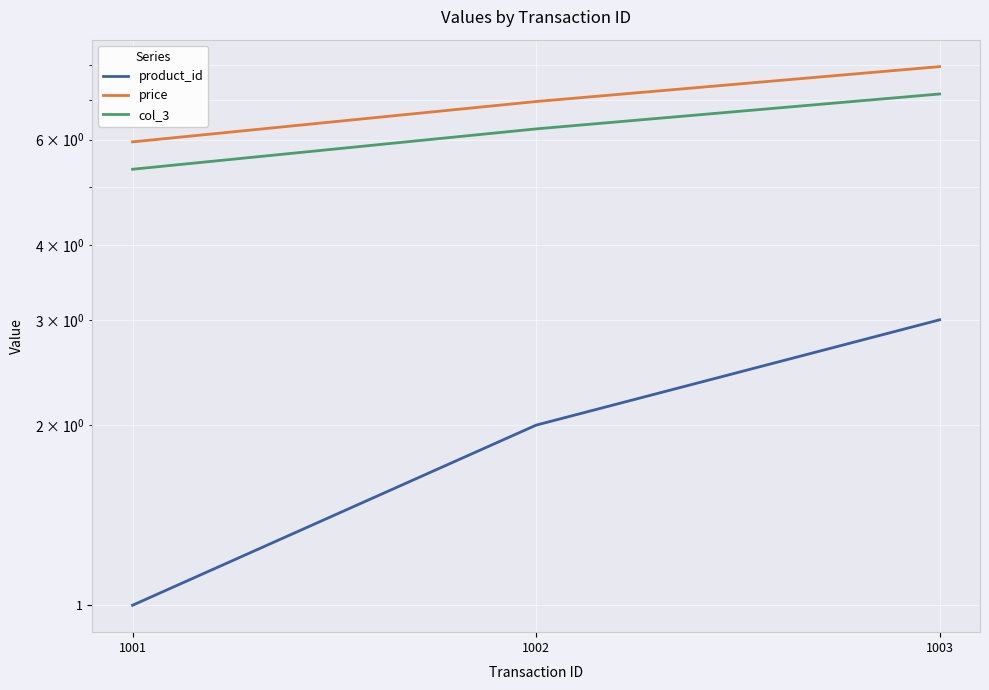

What is the lowest value of the product_id series?

1.0